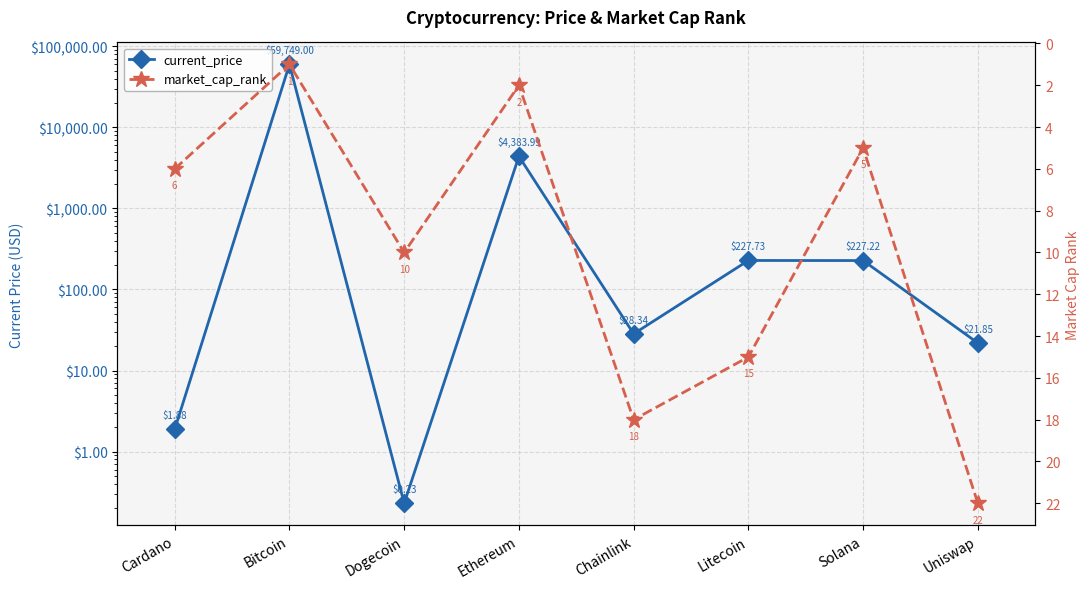

Is this an area chart (filled region under the line)?

No